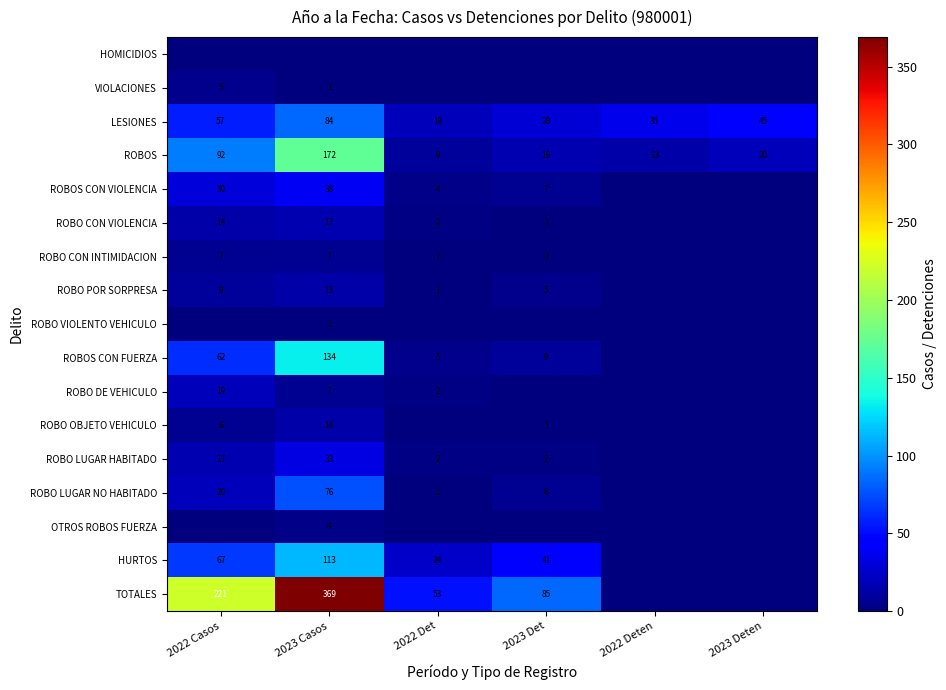

Is it true that ROBO POR SORPRESA equals 1 at 2022 Det?

True